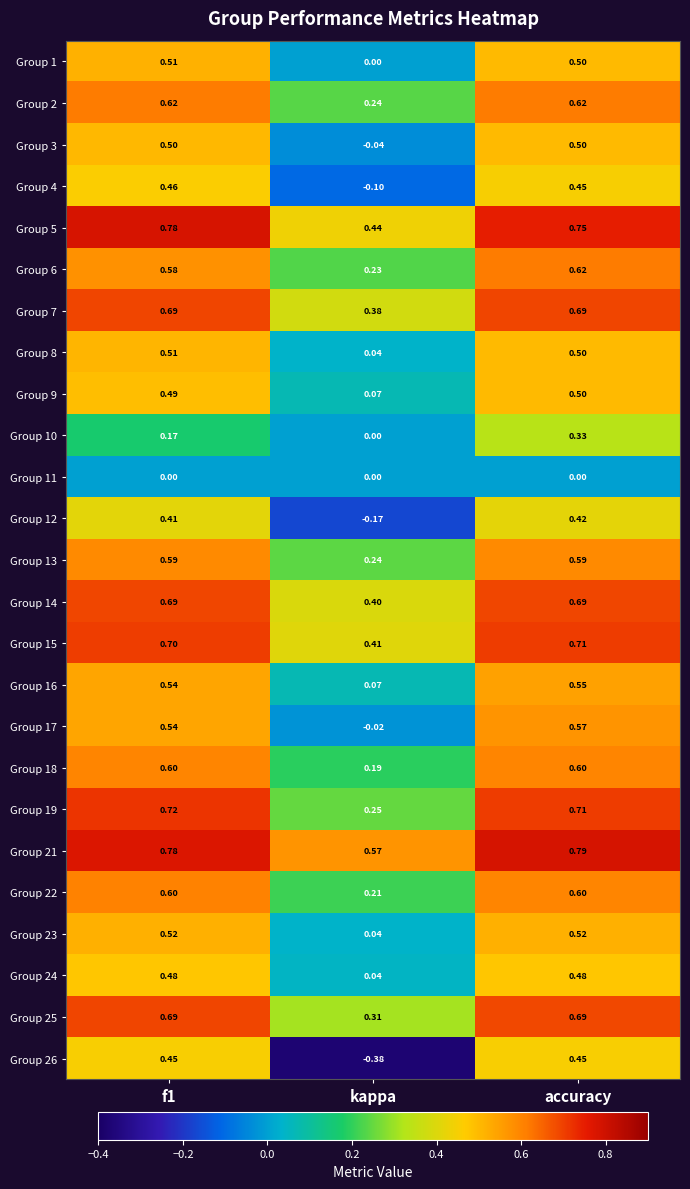

Which category has the highest value across all series?

accuracy